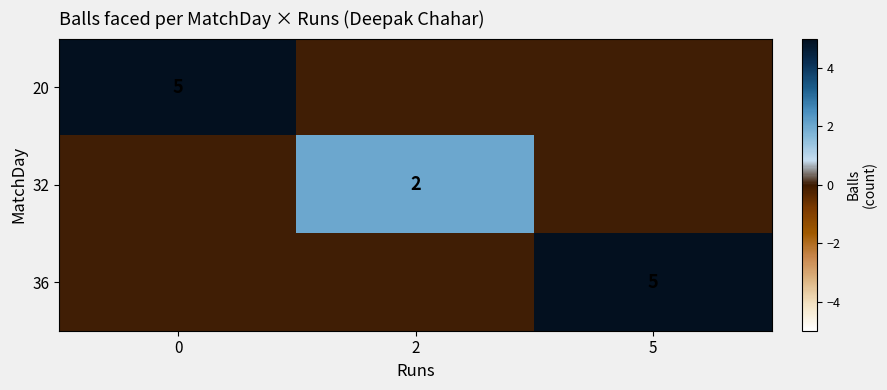

Is it true that 36 equals 1 at 5?

False